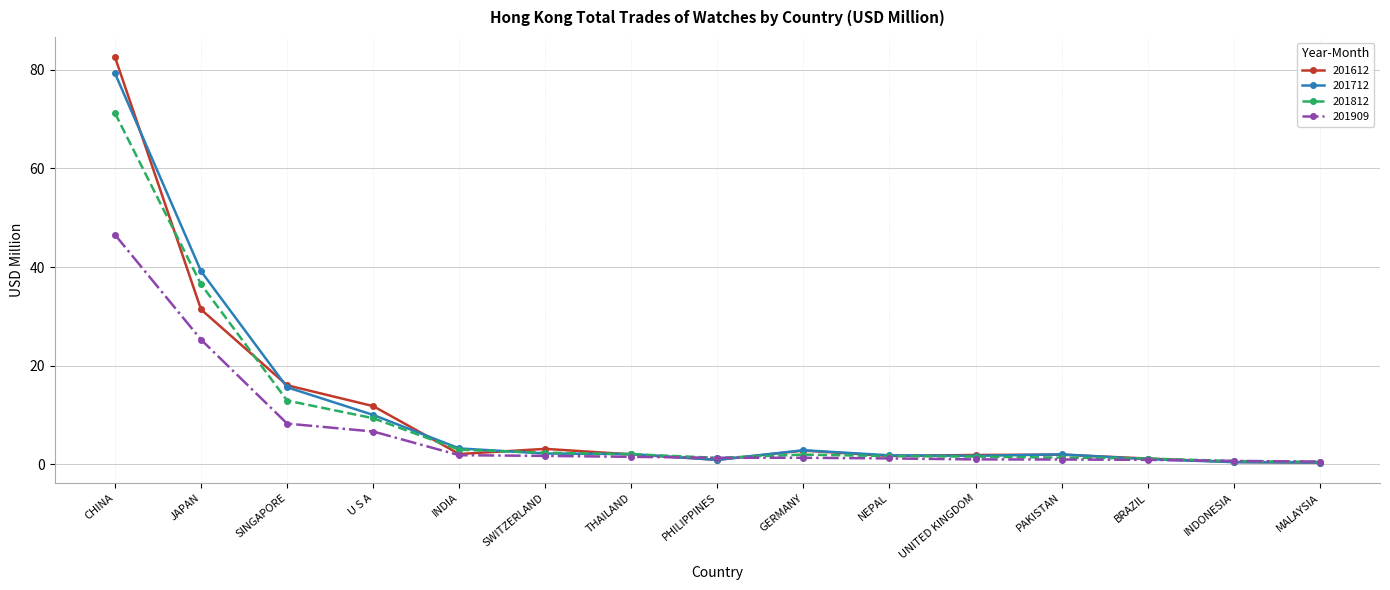

What are all the series names shown in the legend?

201612, 201712, 201812, 201909